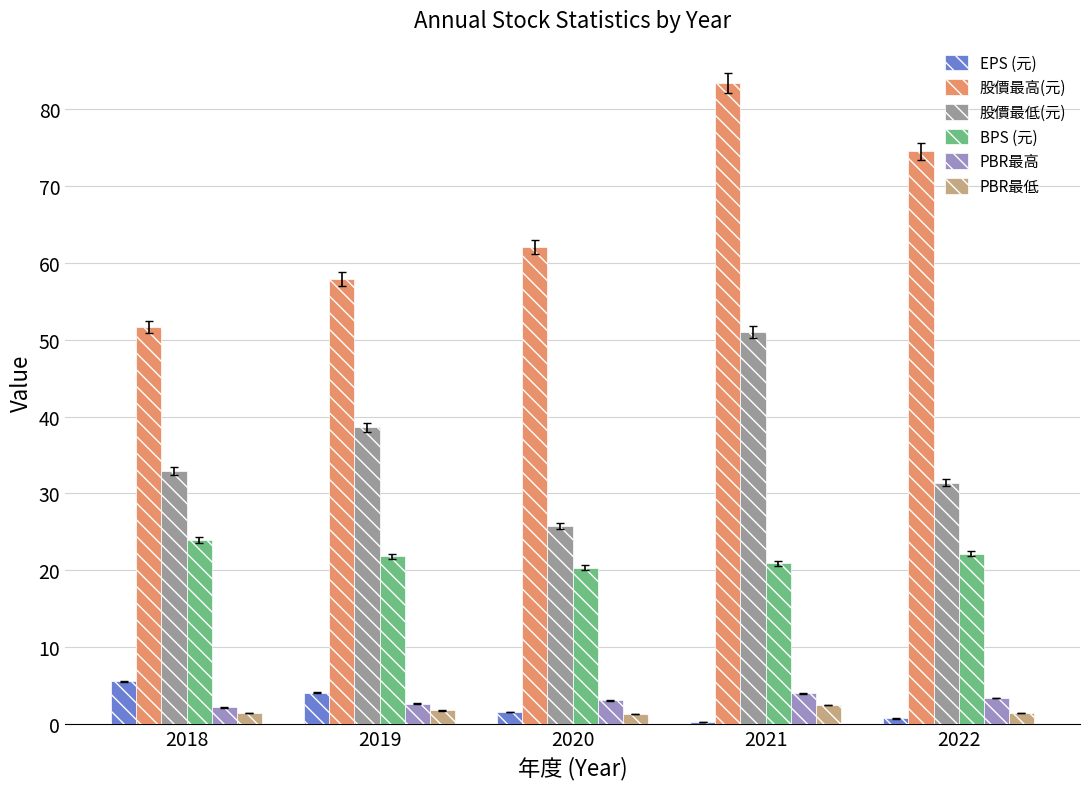

What is the sum of the PBR最低 values at 2022 and 2019?

3.2